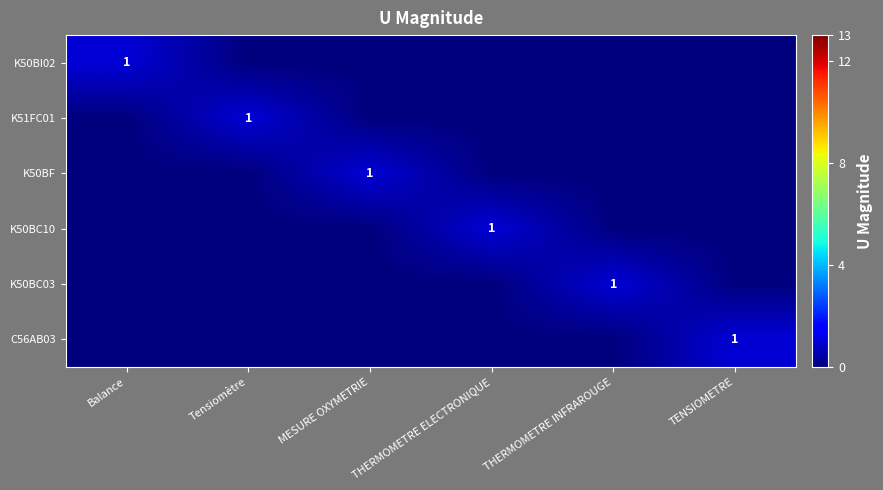

At how many categories does at least one series exceed 0?

6